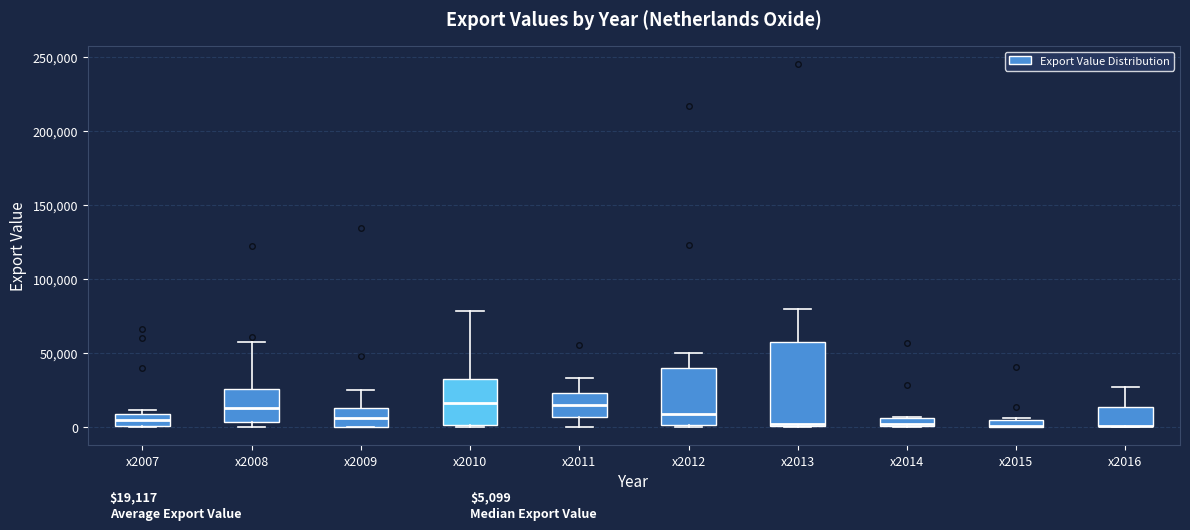

Which box is the tallest, from its lower edge to its upper edge?

x2013